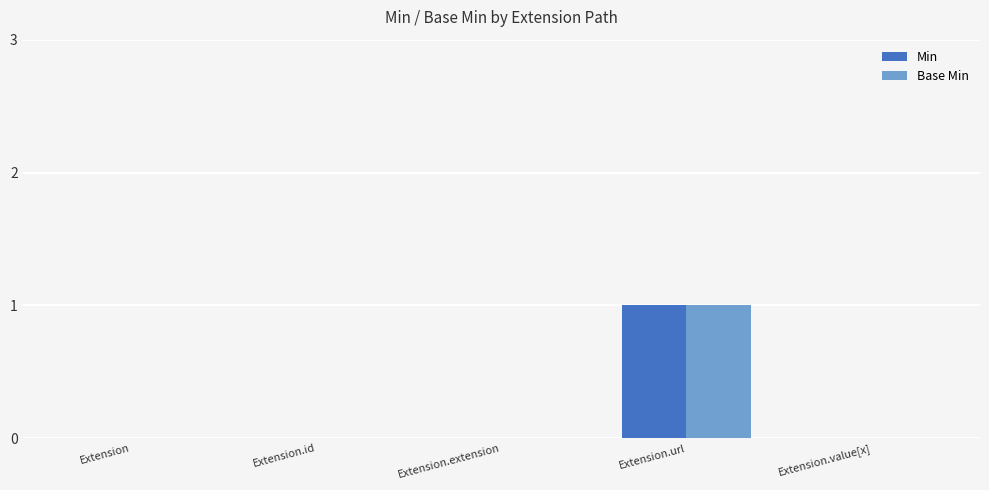

Is it true that Min equals 1 at Extension.url?

True